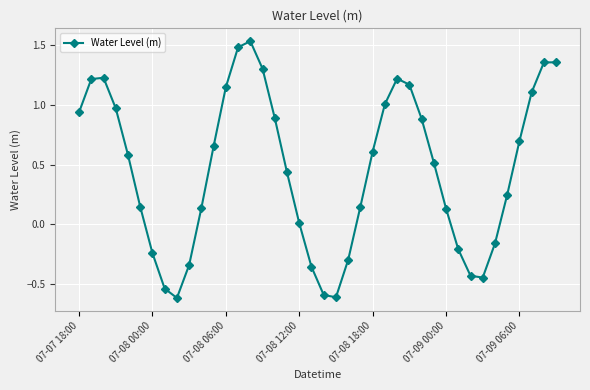

What is the smallest value displayed?

-0.6